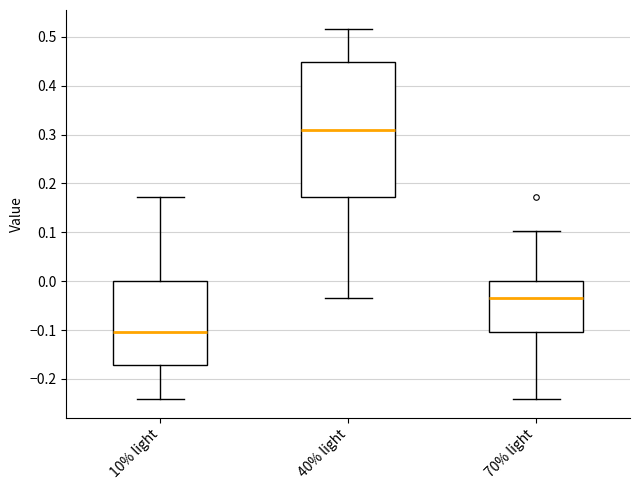

Which box's median line is the lowest?

10% light